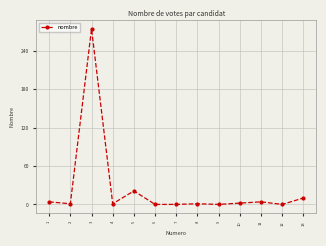

How many lines are shown in the chart?

1